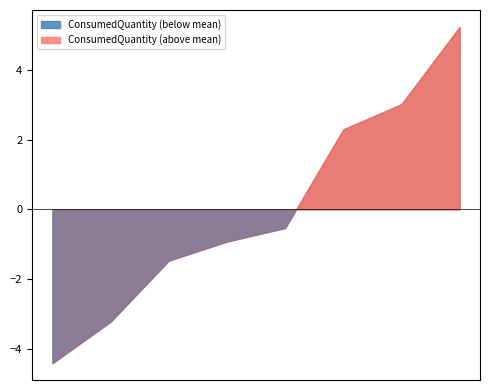

Rank the categories by value from lowest to highest.

2021-08-29, 2021-08-28, 2021-08-30, 2021-08-31, 2021-08-25, 2021-08-26, 2021-08-27, 2021-08-24